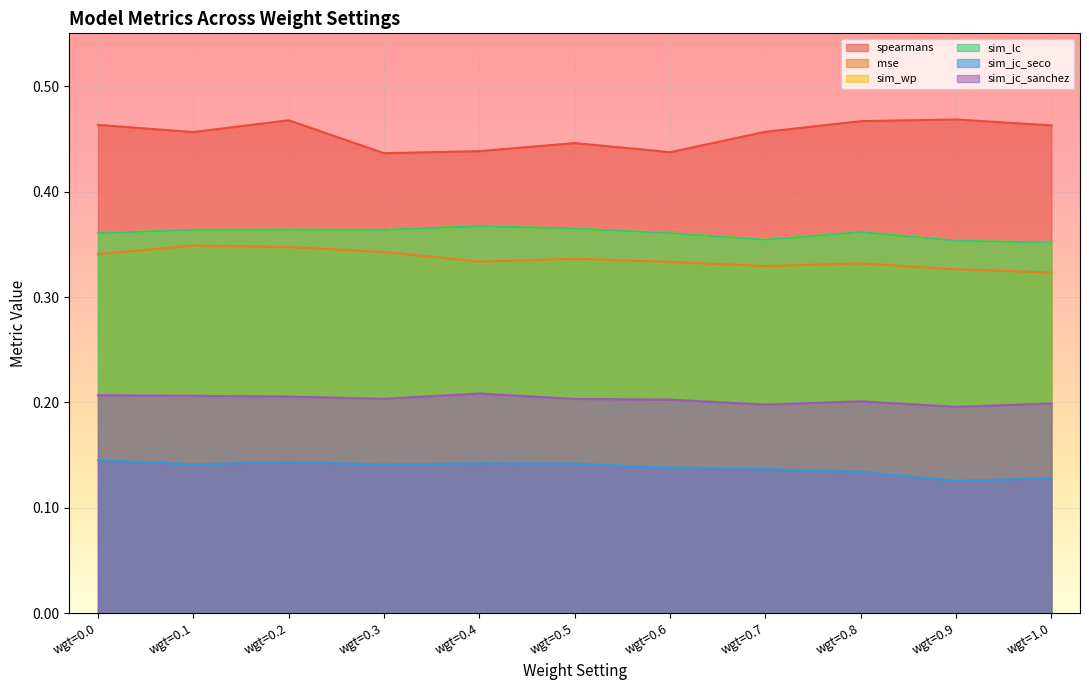

True or false: sim_lc and spearmans intersect in this chart.

False